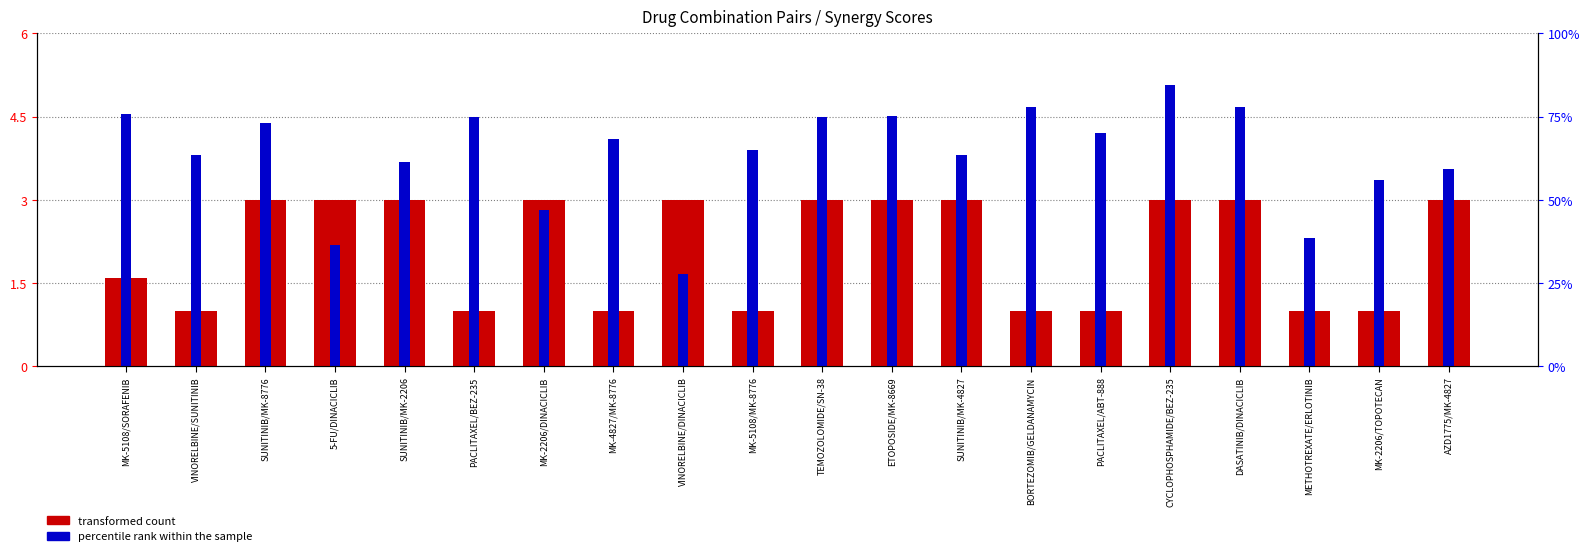

What is the difference between the maximum and minimum values in the percentile rank within the sample series?

3.4